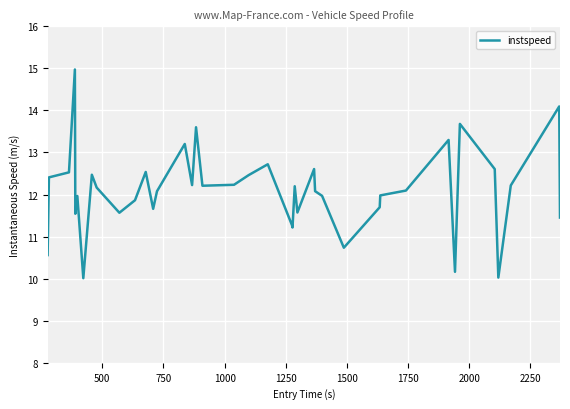

What is the maximum value shown in the chart?

15.0